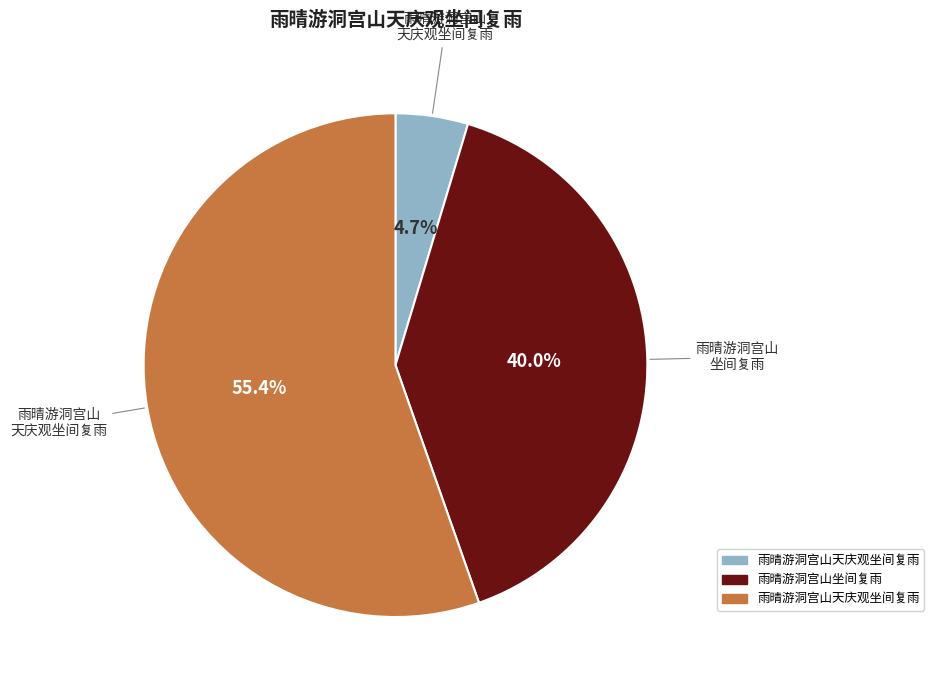

Is there a majority slice in this chart?

Yes